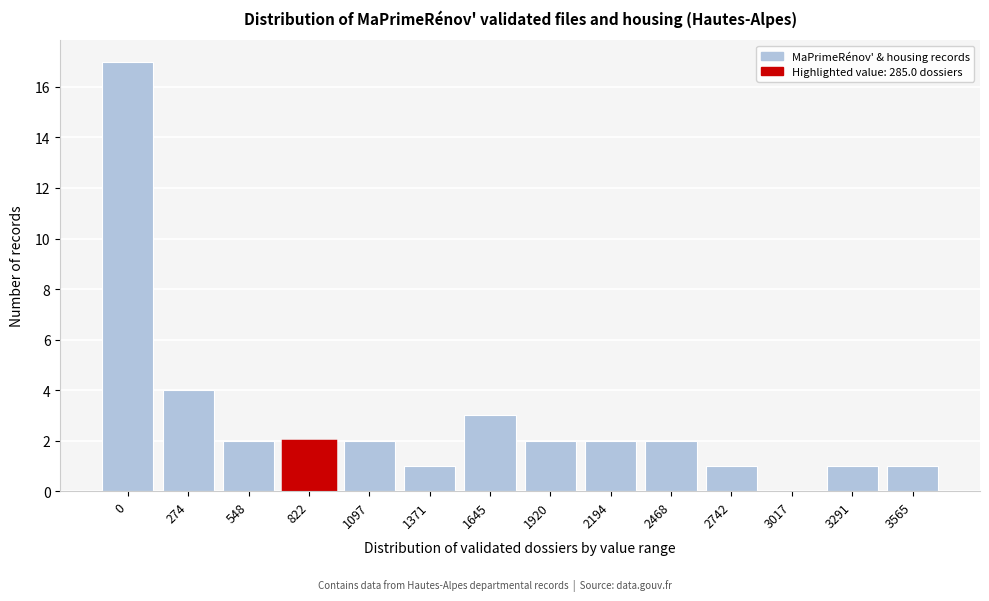

Reading left to right, list all the values displayed in this chart.

0=17	274=4	548=2	822=2	1097=2	1371=1	1645=3	1920=2	2194=2	2468=2	2742=1	3017=0	3291=1	3565=1